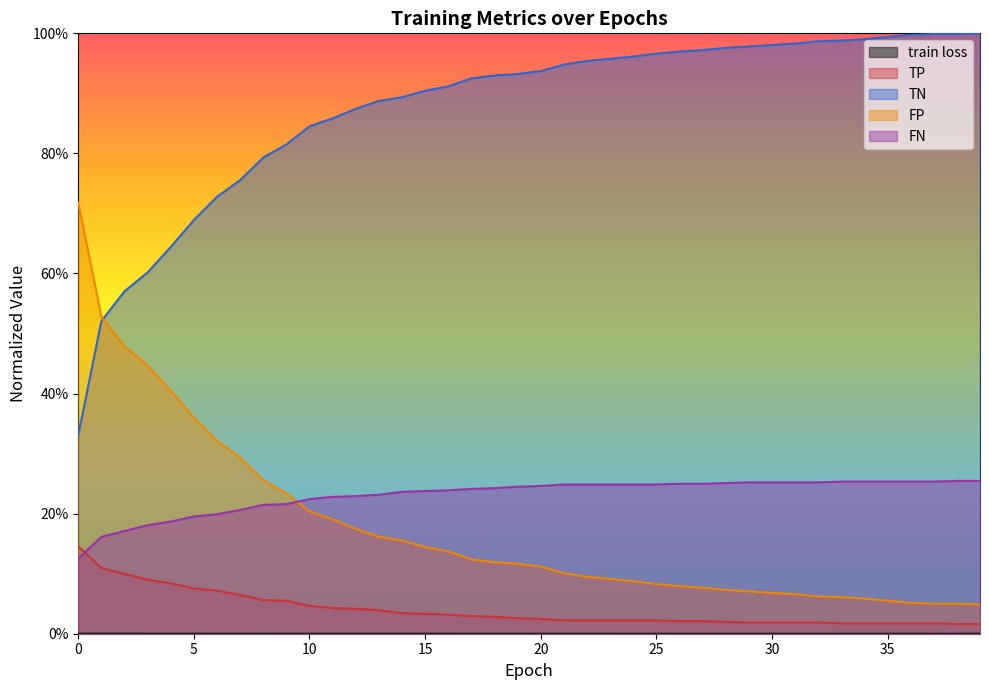

The TP series shows 0.4 at 9. True or false?

False